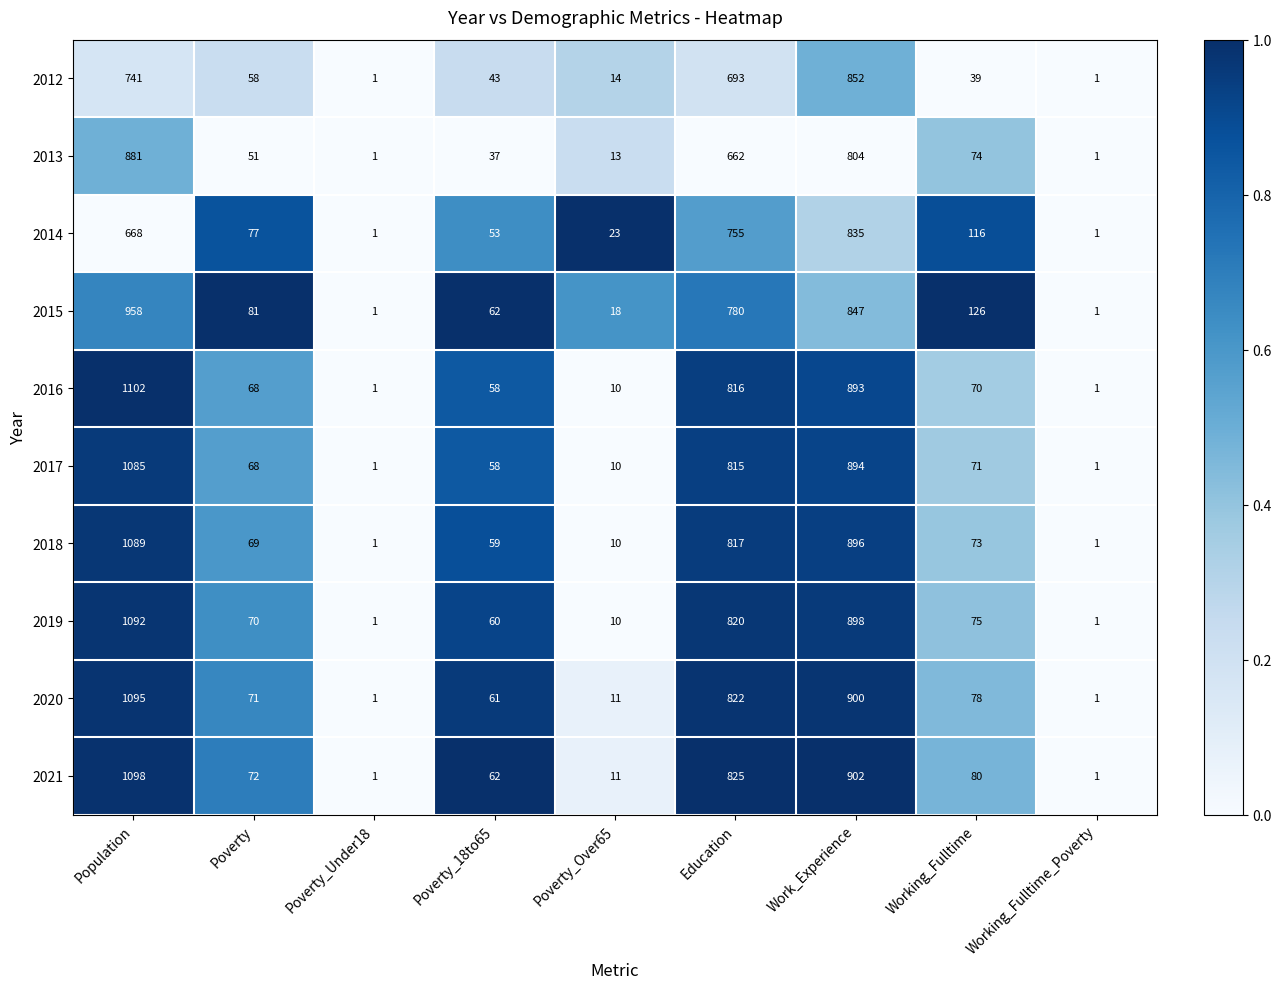

At which label does 2021 reach its peak?

Population